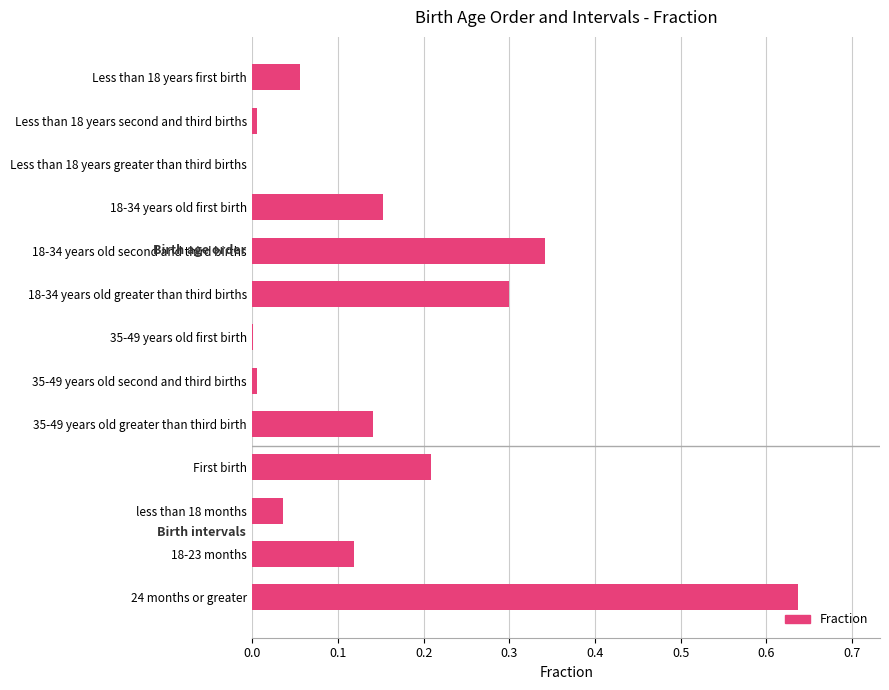

True or false: the data shows 0.4 at 24 months or greater.

False